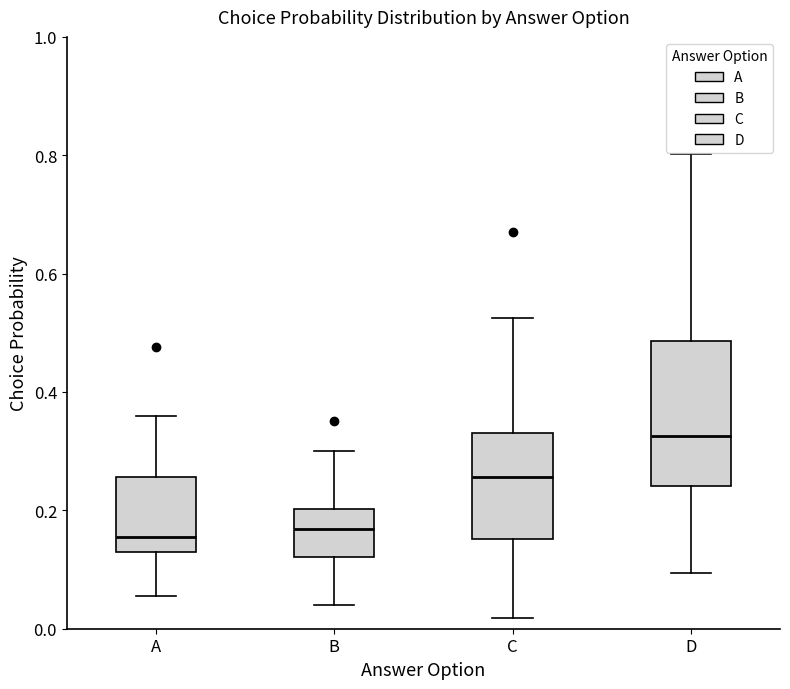

Where is the lower edge of the box for D on the y-axis? The values are not printed on the chart, so give them approximately, as read against the axis.

0.24